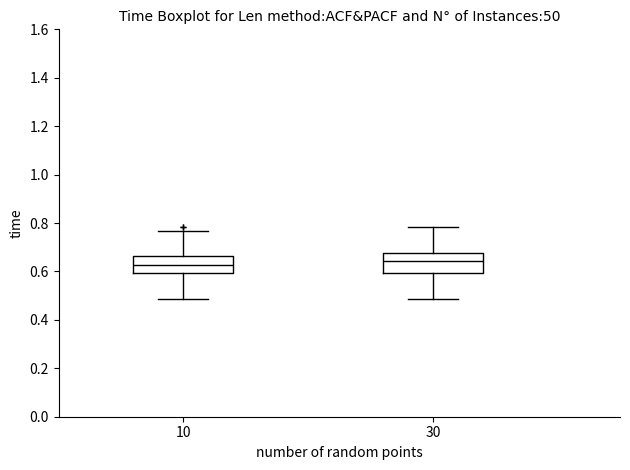

Reading left to right, read every box against the y-axis: the position of its median line, the range the box covers, and the ends of its whiskers. The values are not printed on the chart, so give them approximately, as read against the axis.

10: median 0.62, box 0.60 to 0.66, whiskers 0.48 to 0.76
30: median 0.64, box 0.60 to 0.68, whiskers 0.48 to 0.78